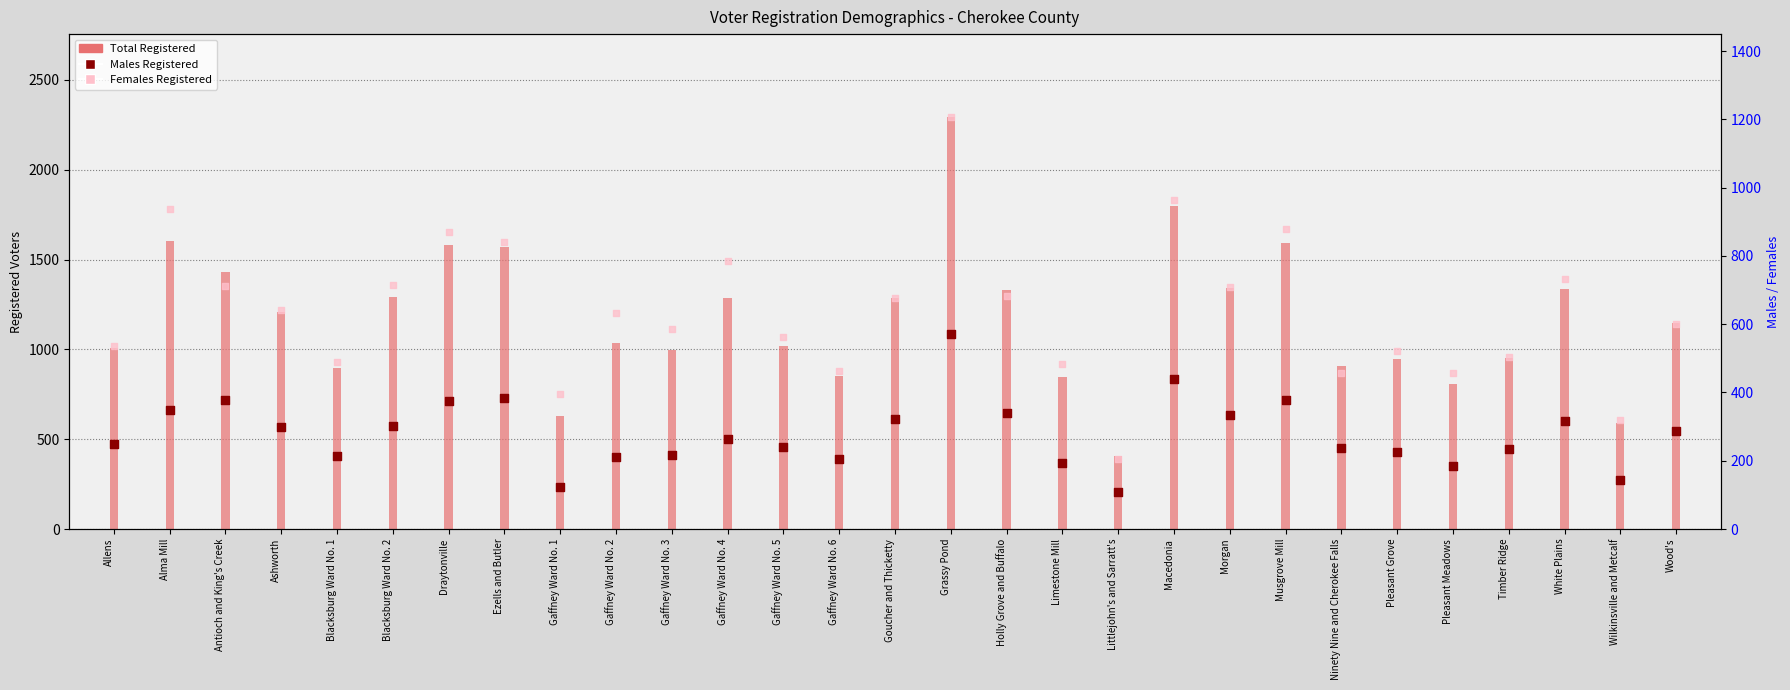

What is the total value across all series at Ashworth?

2416